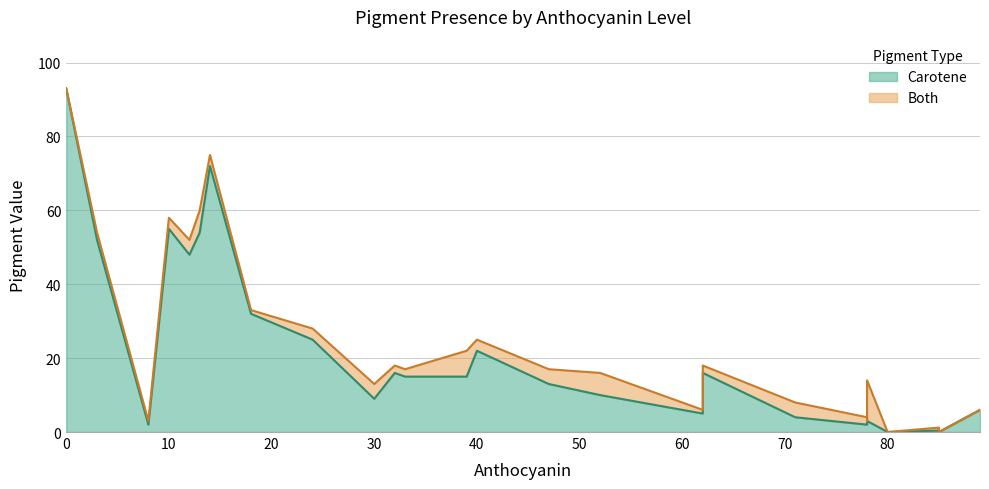

What is the difference between the maximum and minimum values?

93.0